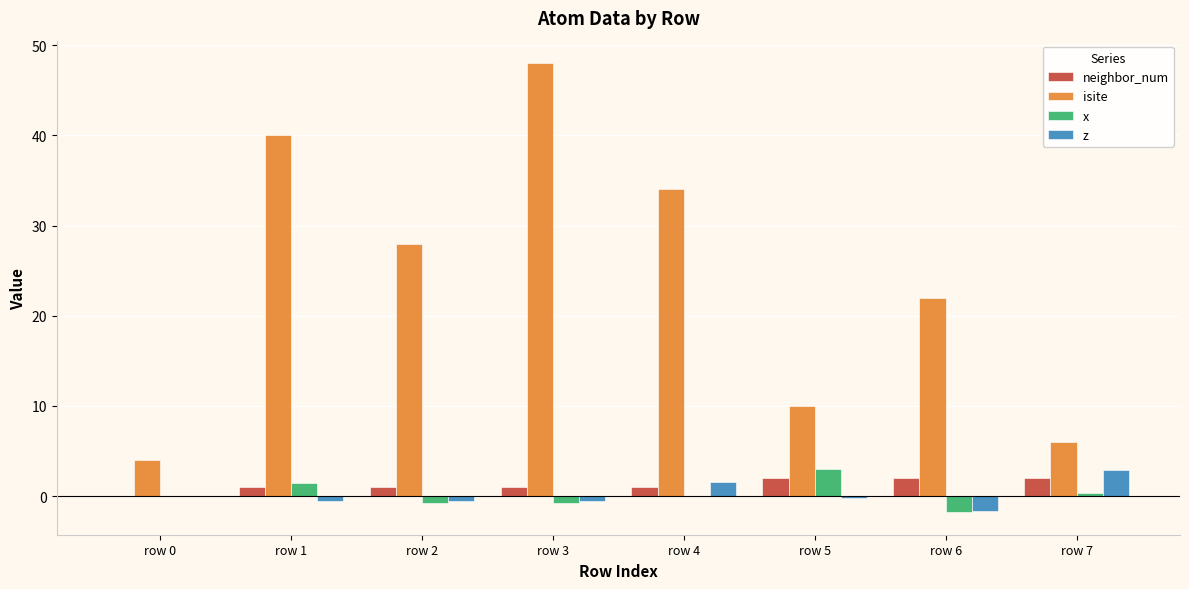

Which series changed the most between row 3 and row 6?

isite